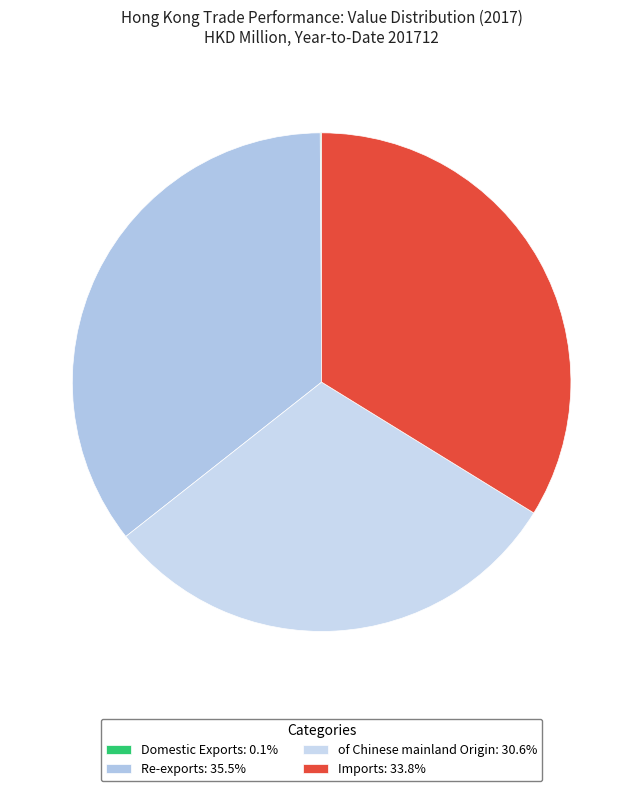

Which category has the smallest portion of the pie?

Domestic Exports